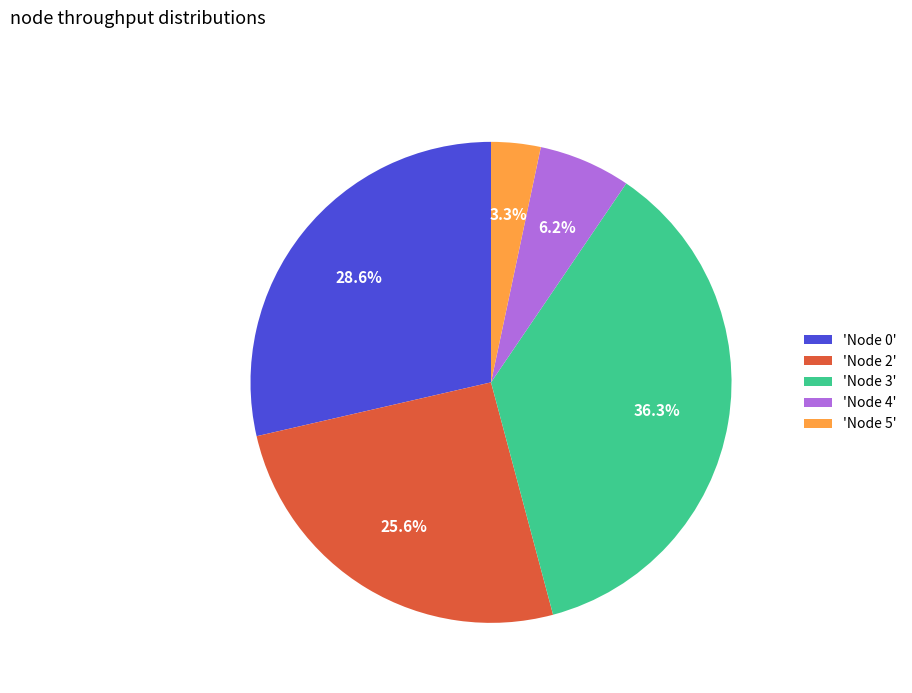

How much of the chart is everything except 'Node 3'?

63.7%